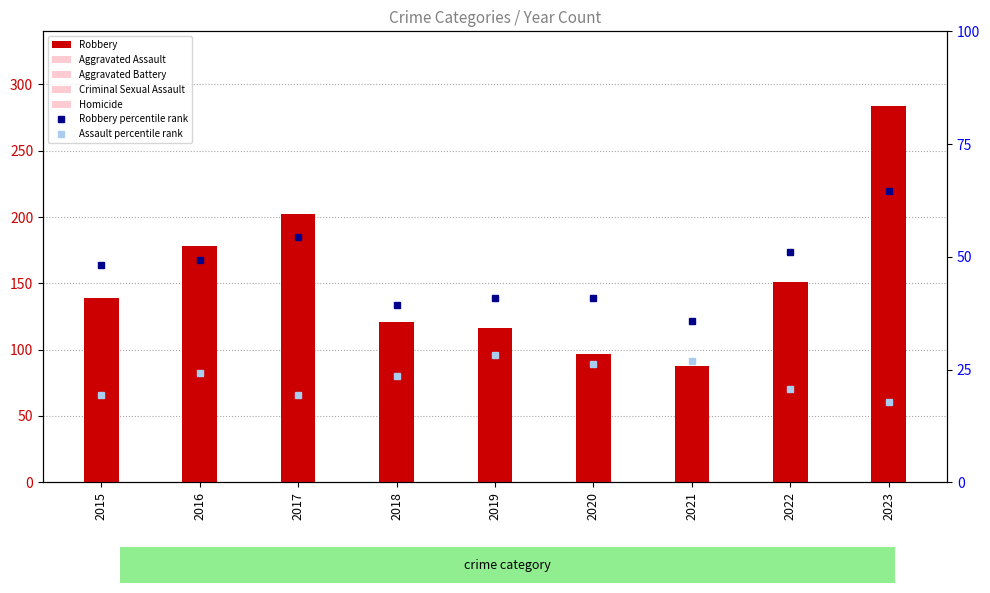

How many values in the Robbery series exceed 139?

4